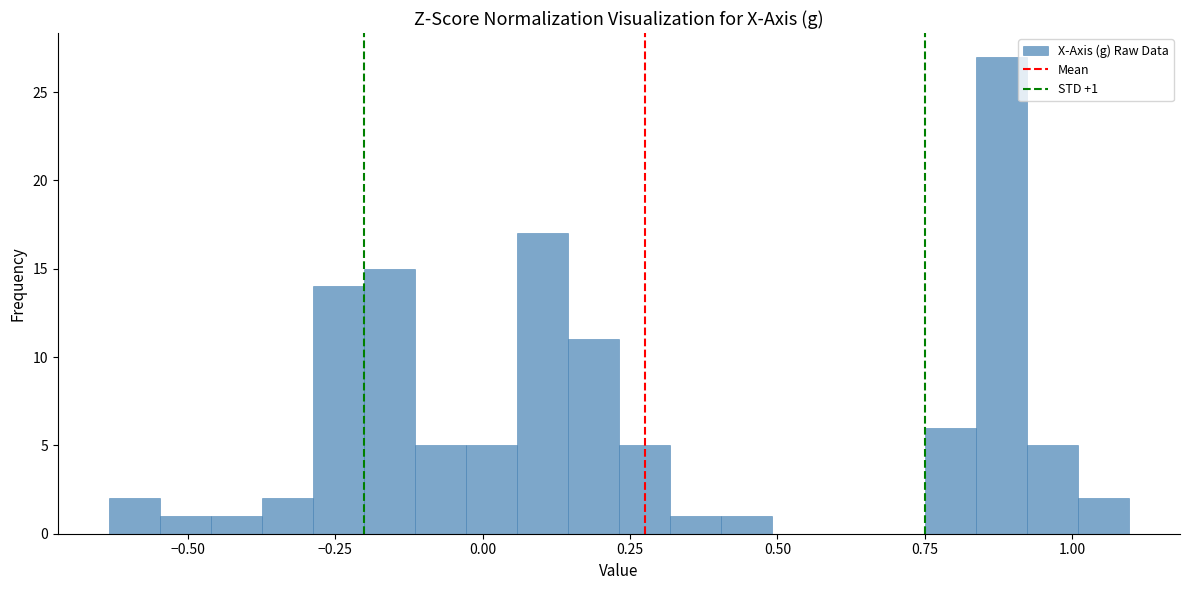

Around what value on the x-axis is the tallest bar? Give the approximate position of its centre, as read against the axis.

0.90